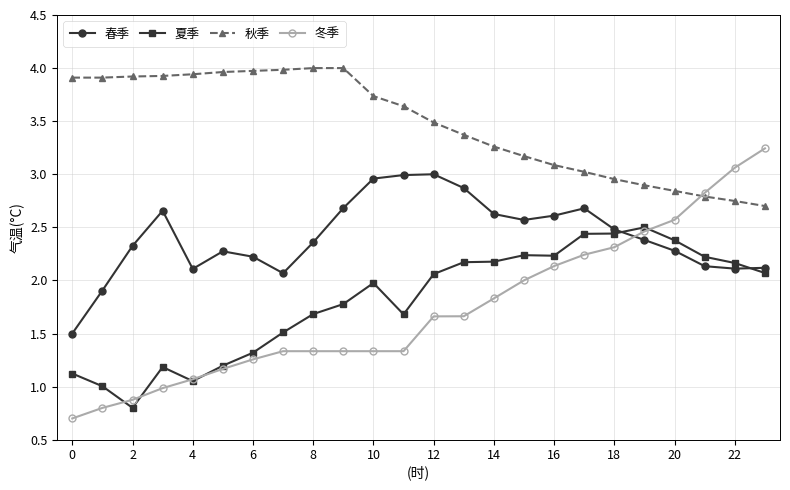

How many data points in 秋季 are above 3?

18